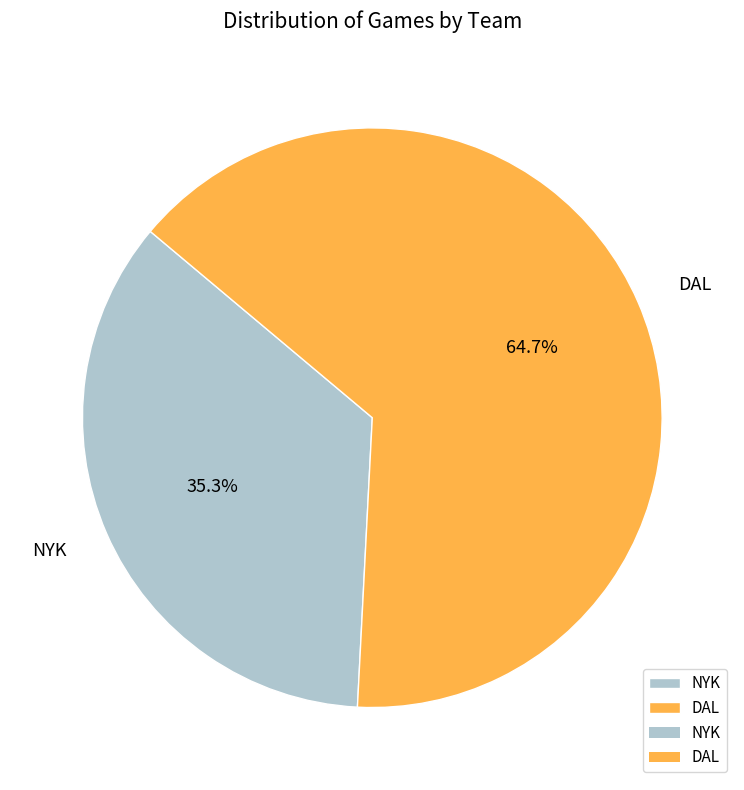

What percentage is the NYK slice, to the nearest percent?

35%